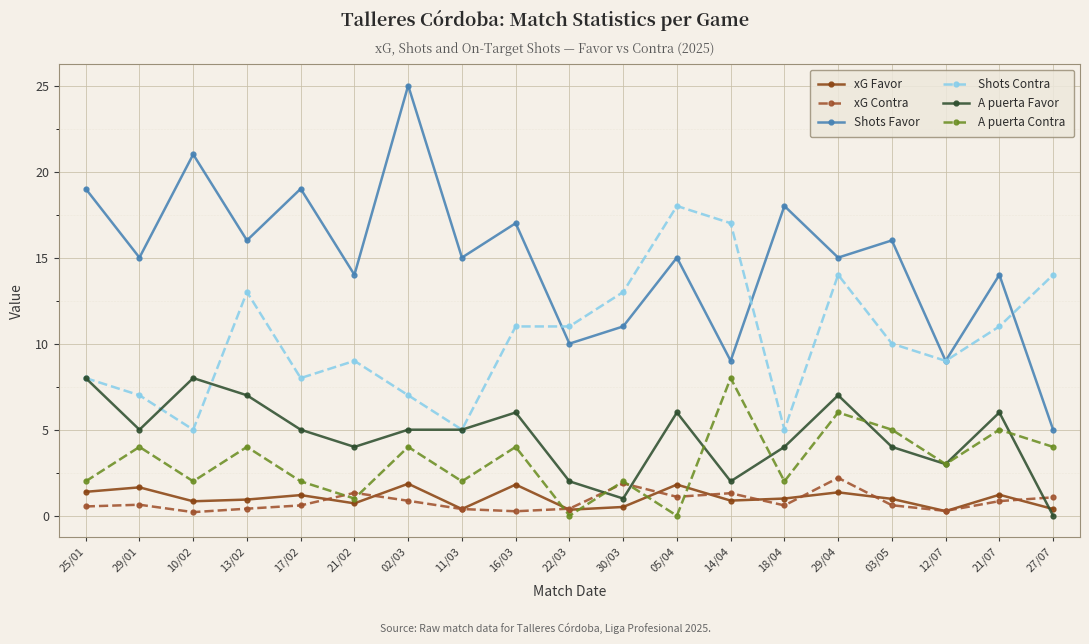

At which category is the sum across all series the highest?

29/04